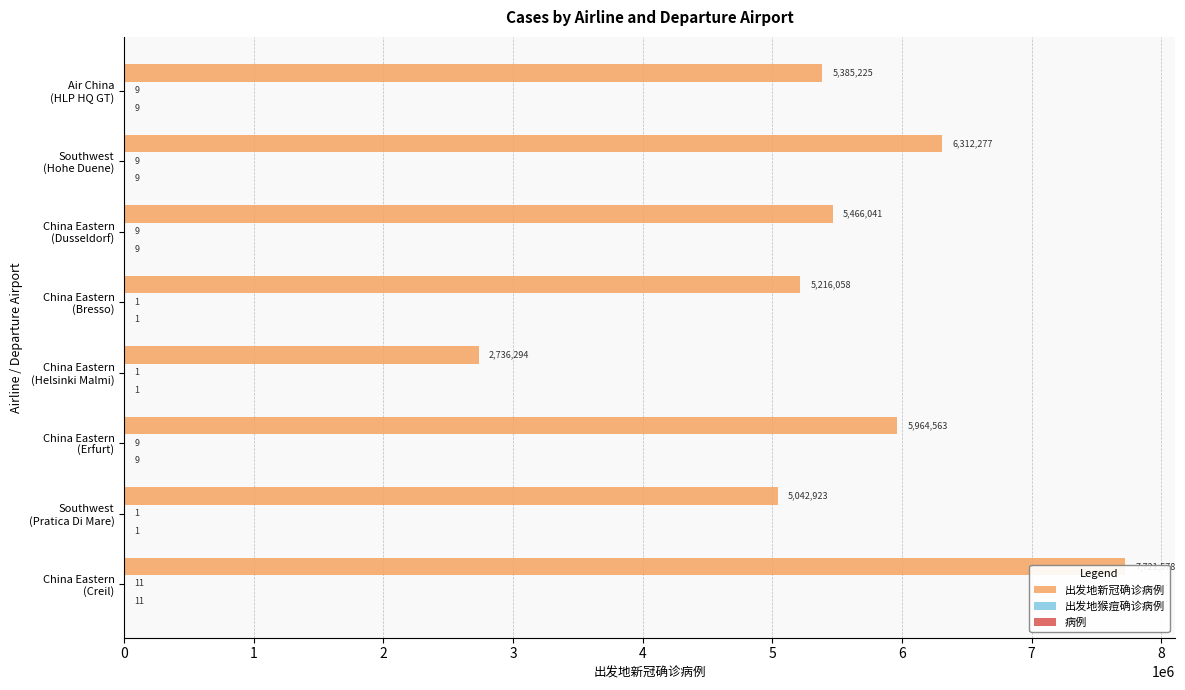

Read the 病例 value at China Eastern (Dusseldorf), to the nearest 10.

10